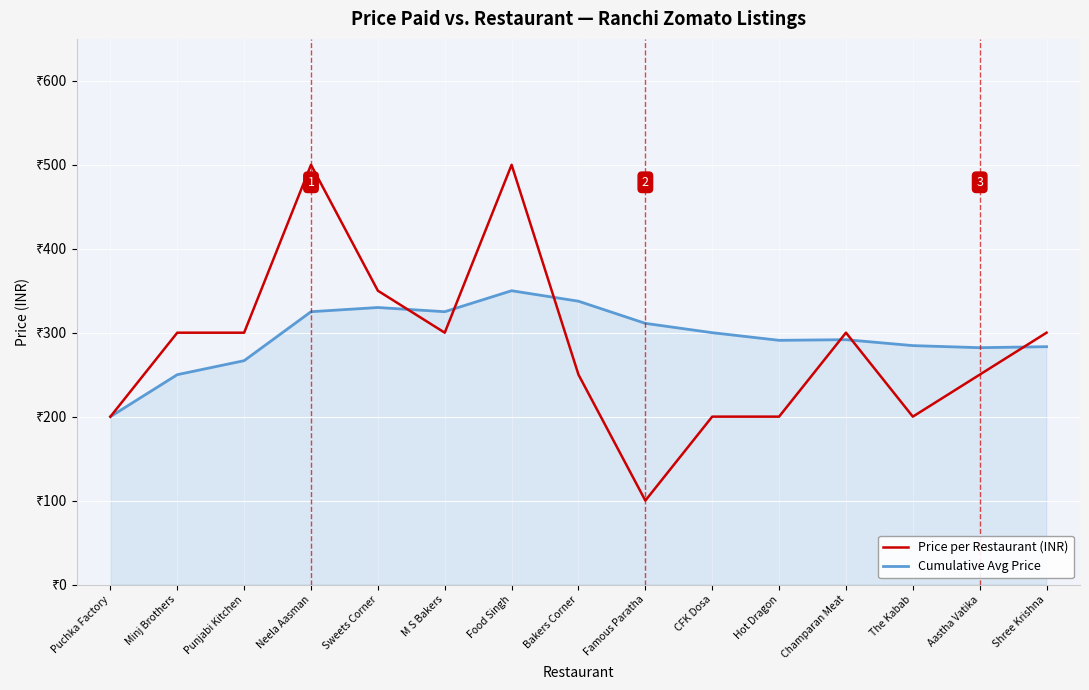

At how many categories does at least one series exceed 454?

2